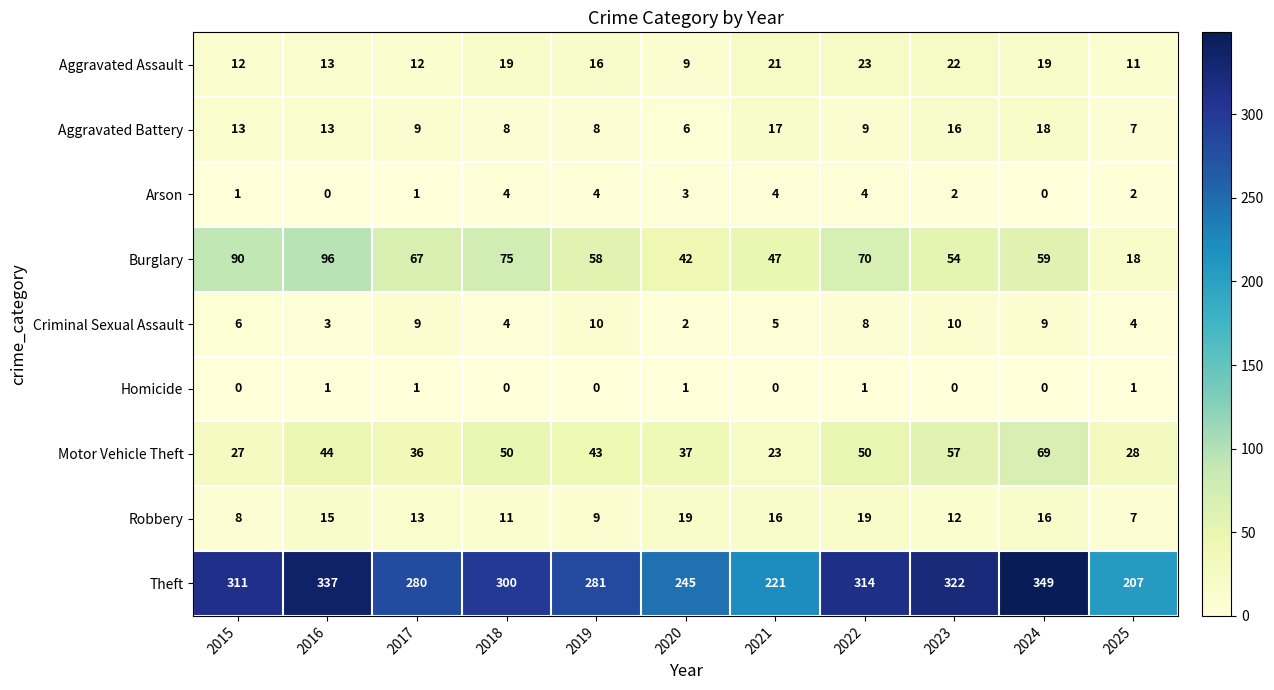

What value does the Theft series have at 2024, to the nearest 5?

350